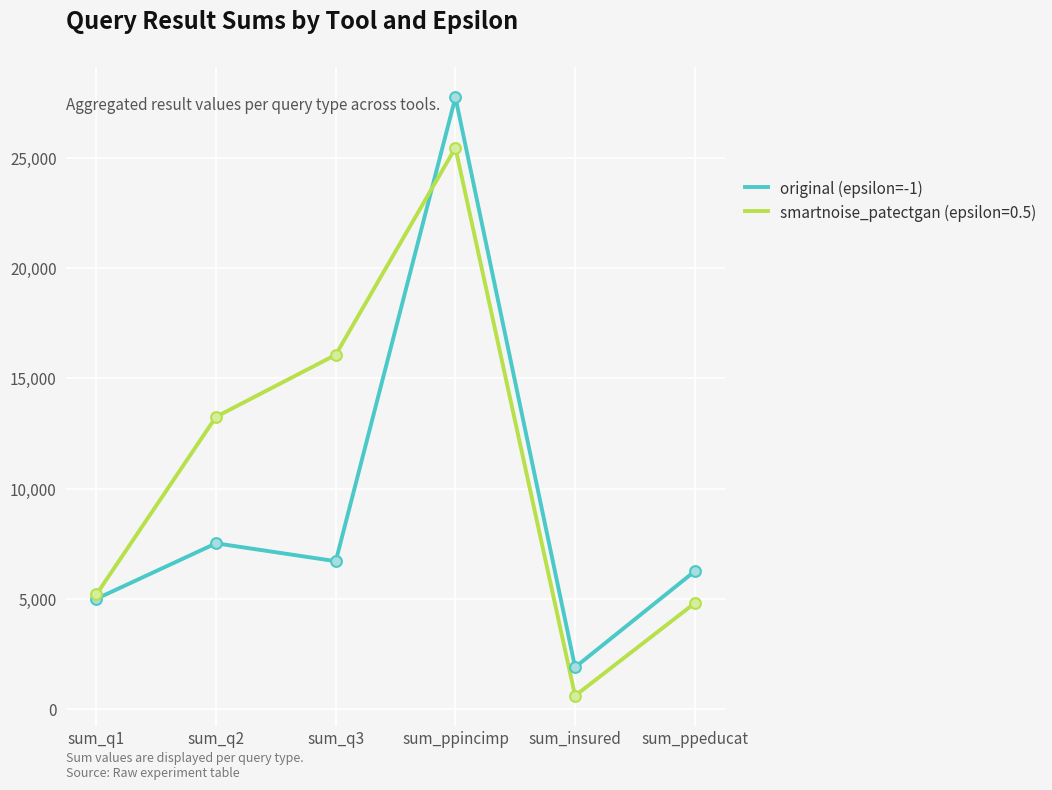

Which series changed the most between sum_q1 and sum_q3?

smartnoise_patectgan (epsilon=0.5)